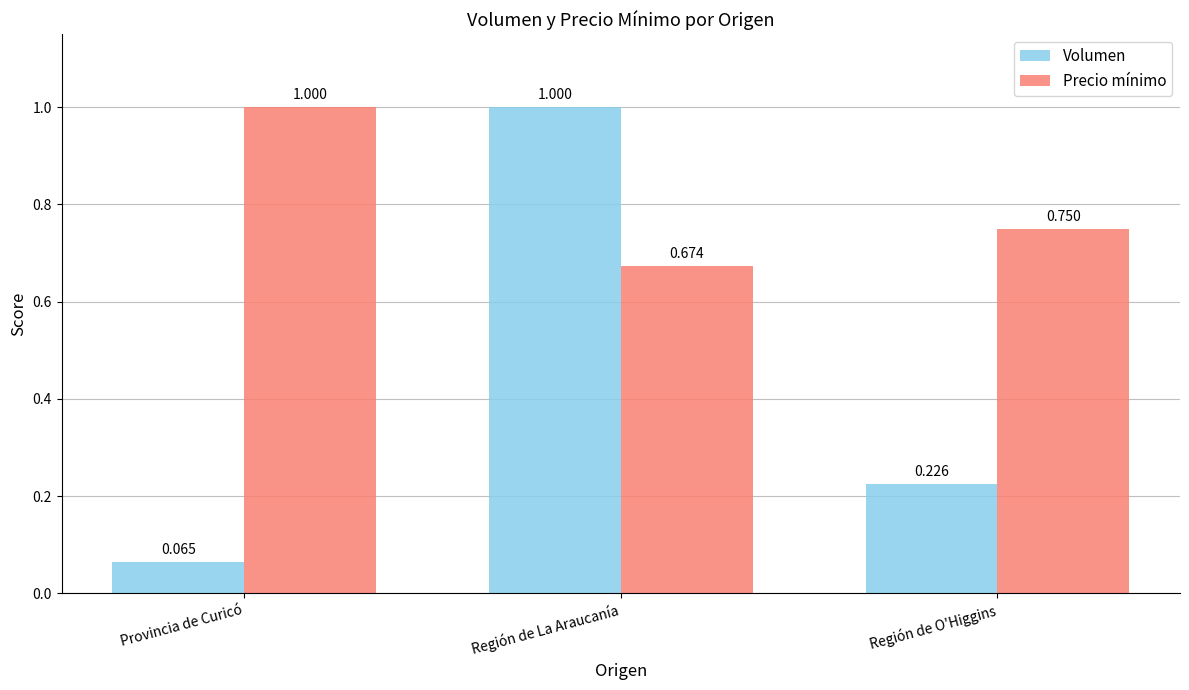

List the labels in order of Volumen value, smallest first.

Provincia de Curicó, Región de O'Higgins, Región de La Araucanía